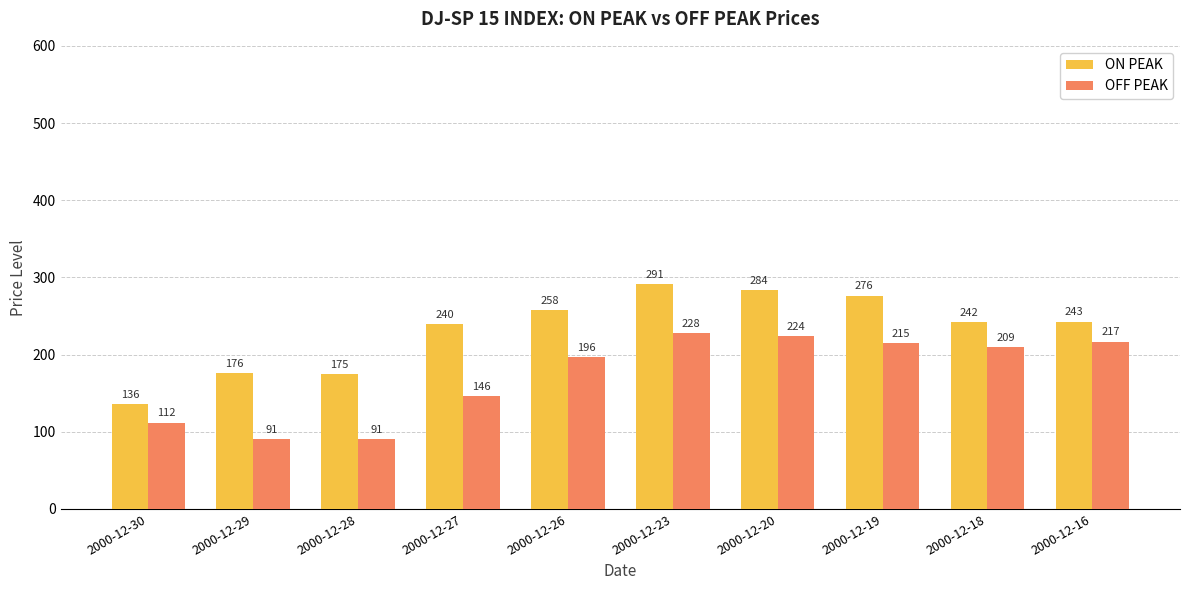

Is it true that OFF PEAK equals 88.3 at 2000-12-23?

False